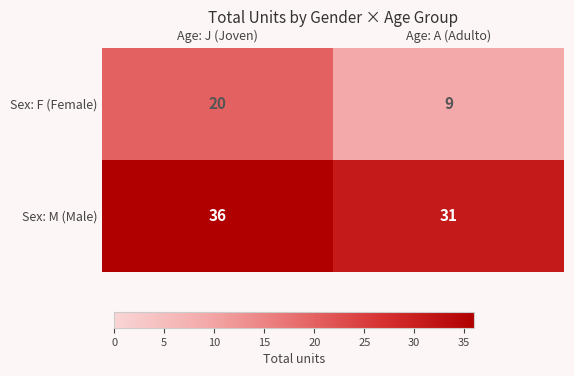

What is the difference between the Sex: F (Female) values at Age: J (Joven) and Age: A (Adulto)?

11